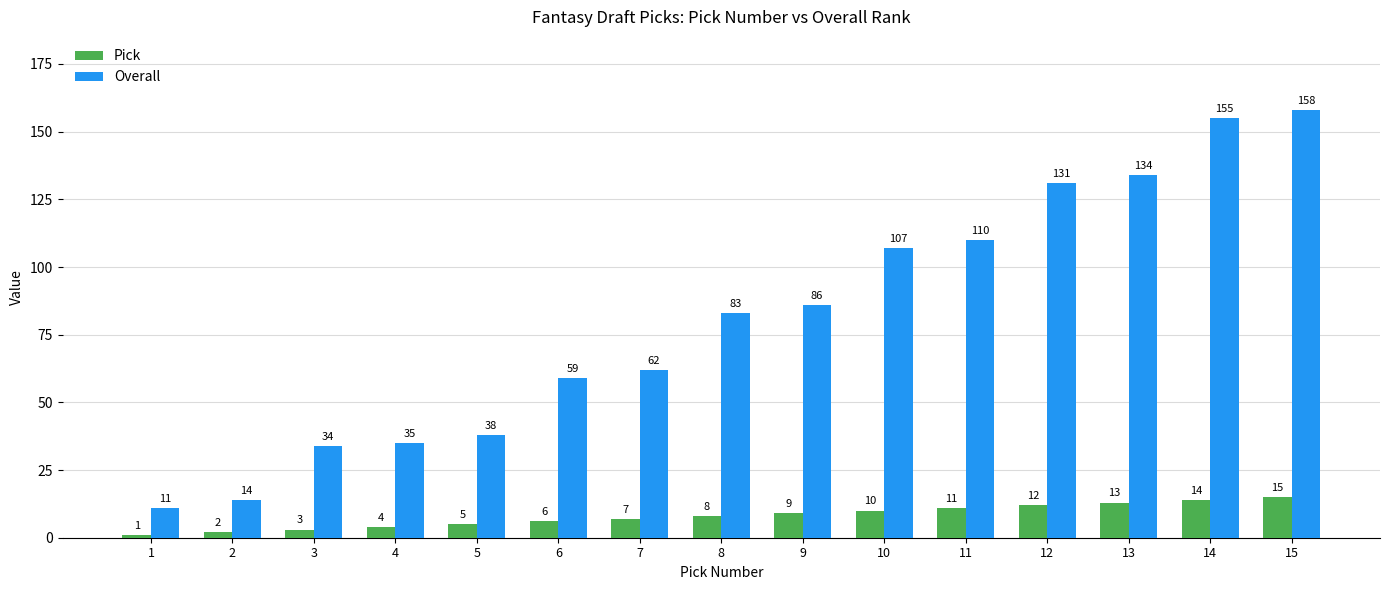

At how many categories does at least one series exceed 26?

13